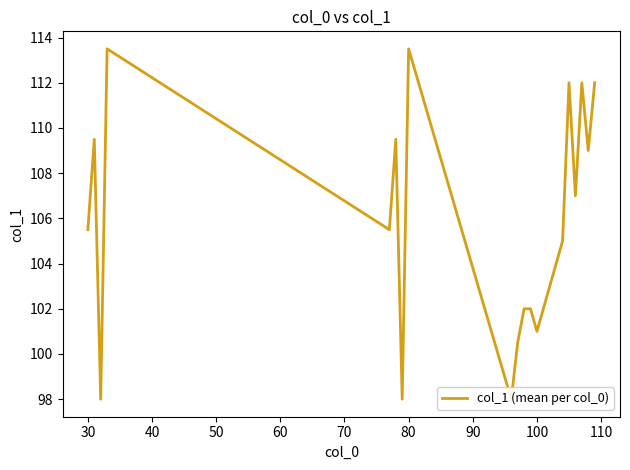

How many categories are shown in the chart?

20